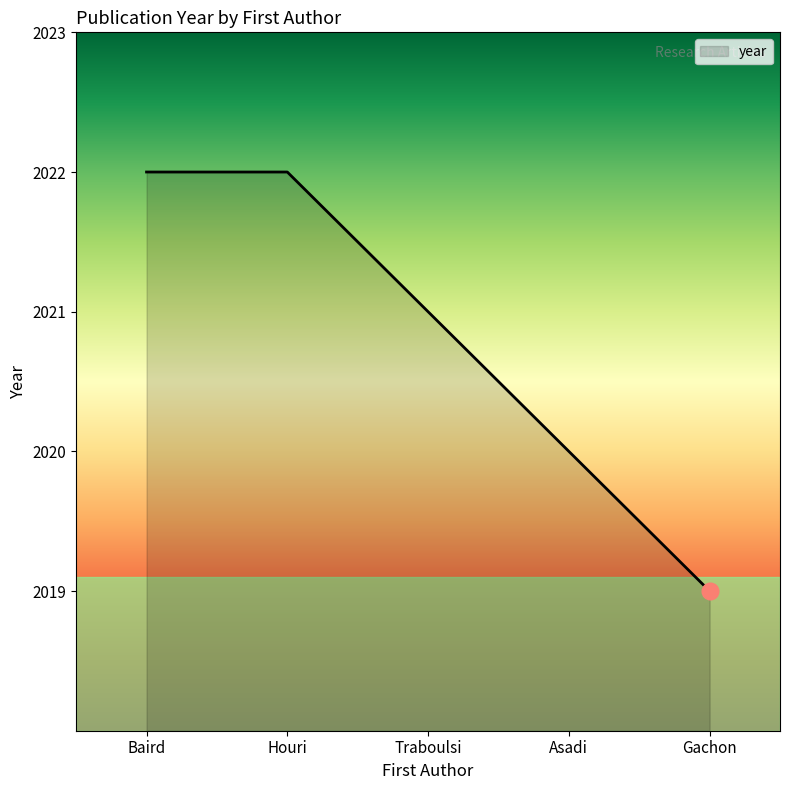

What is the sum of all values?

10104